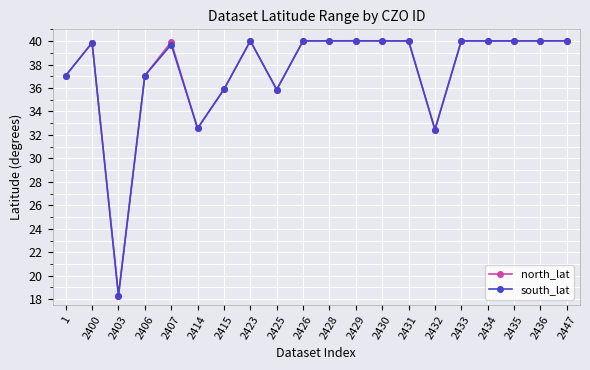

Which category has the lowest value in the south_lat series?

2403